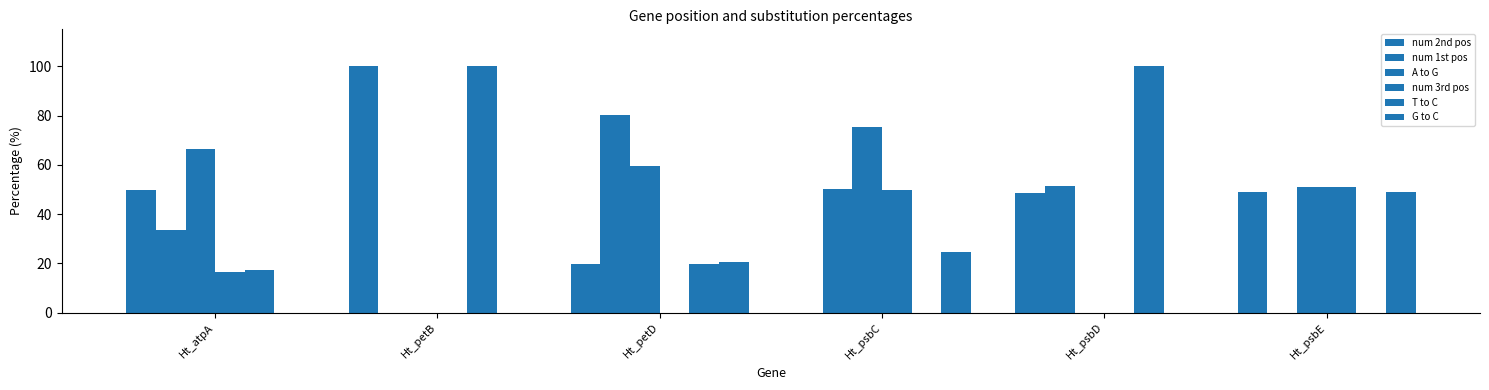

Reading left to right, list all the values displayed in this chart.

num 2nd pos: Ht_atpA=49.8	Ht_petB=100.0	Ht_petD=19.9	Ht_psbC=0.0	Ht_psbD=48.7	Ht_psbE=49.0
num 1st pos: Ht_atpA=33.6	Ht_petB=0.0	Ht_petD=80.1	Ht_psbC=50.0	Ht_psbD=51.3	Ht_psbE=0.0
A to G: Ht_atpA=66.6	Ht_petB=0.0	Ht_petD=59.7	Ht_psbC=75.3	Ht_psbD=0.0	Ht_psbE=51.0
num 3rd pos: Ht_atpA=16.6	Ht_petB=0.0	Ht_petD=0.0	Ht_psbC=50.0	Ht_psbD=0.0	Ht_psbE=51.0
T to C: Ht_atpA=17.1	Ht_petB=100.0	Ht_petD=19.9	Ht_psbC=0.0	Ht_psbD=100.0	Ht_psbE=0.0
G to C: Ht_atpA=0.0	Ht_petB=0.0	Ht_petD=20.4	Ht_psbC=24.7	Ht_psbD=0.0	Ht_psbE=49.0